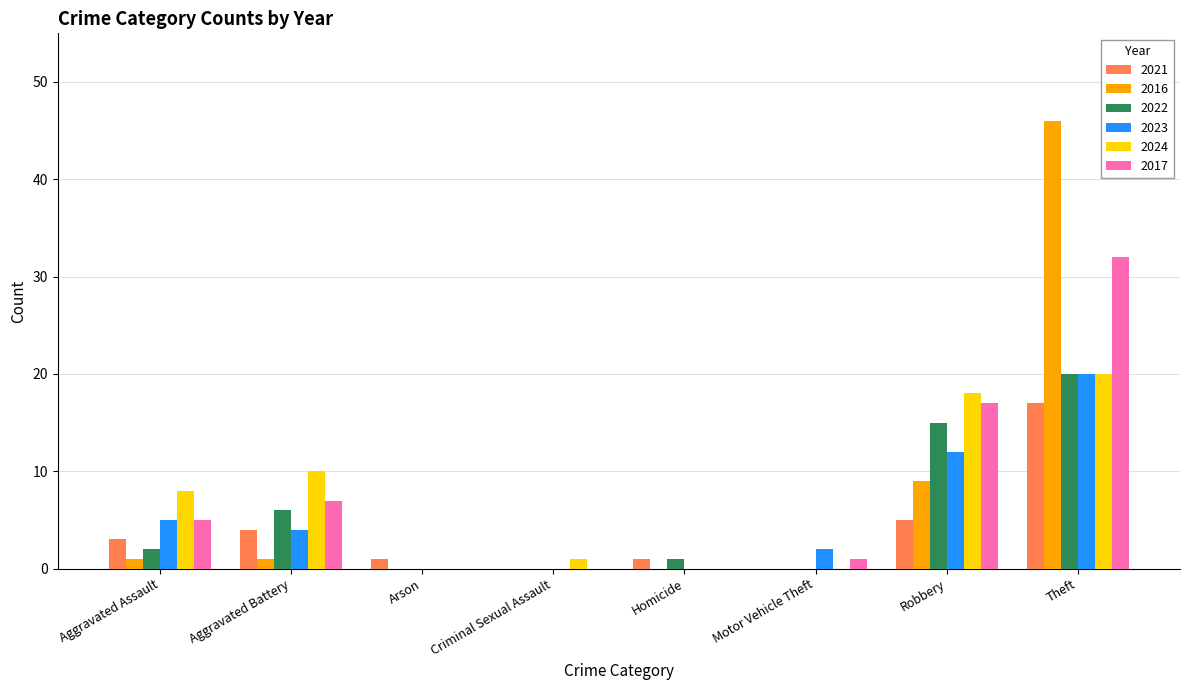

What is the difference between the 2021 values at Robbery and Criminal Sexual Assault?

5